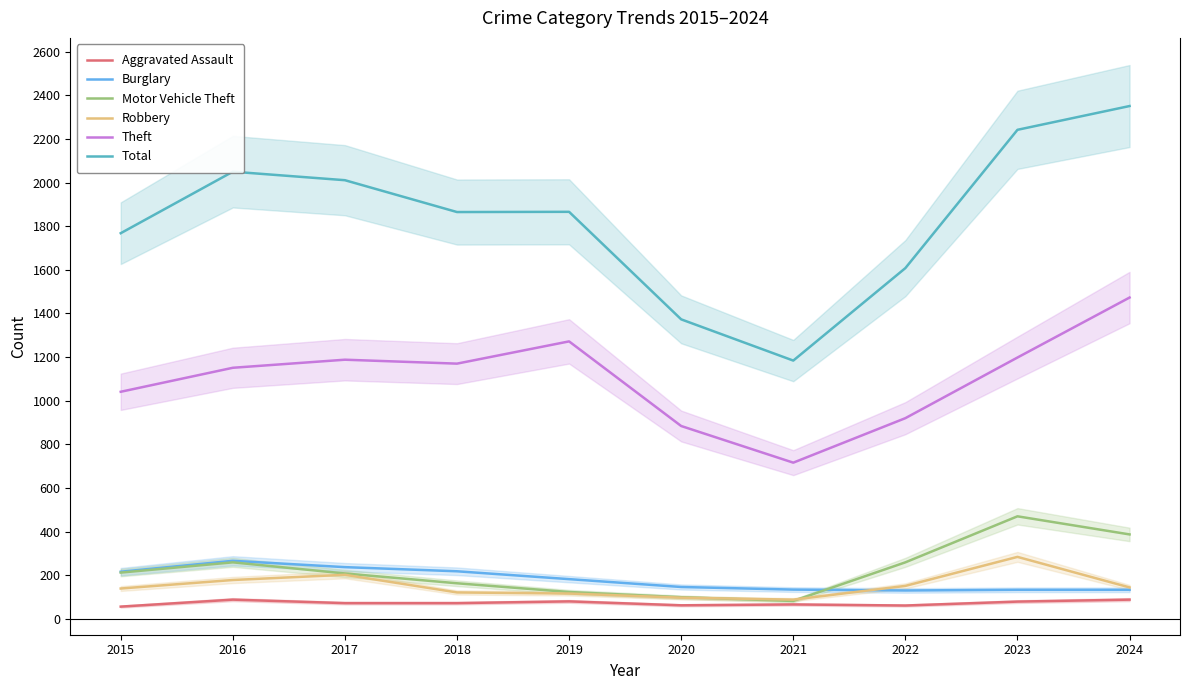

What is the value of the Robbery point at the 9th from the left?

284